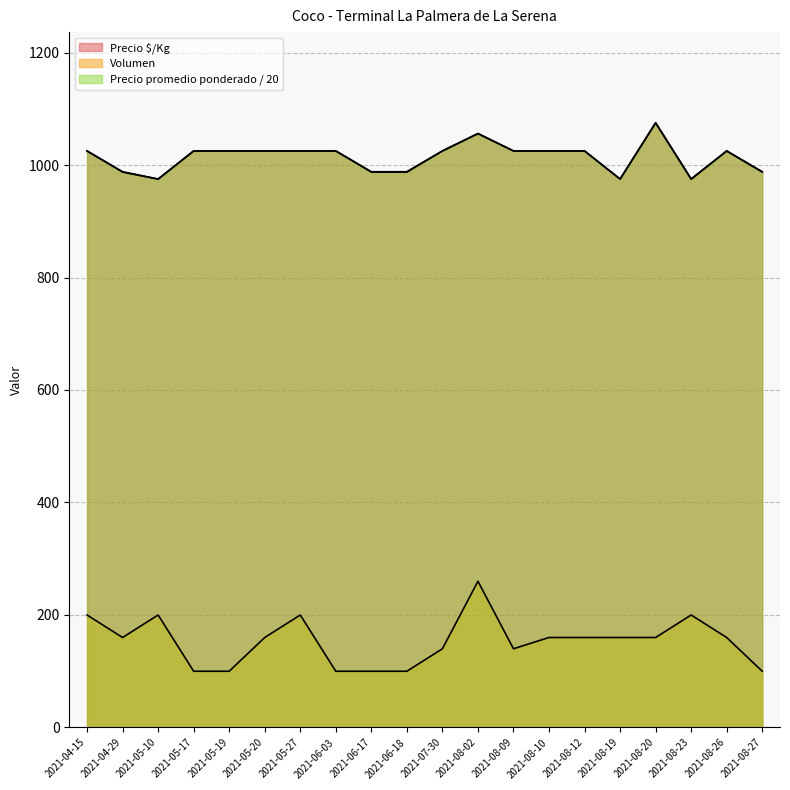

True or false: Volumen and Precio $/Kg cross at least once.

False